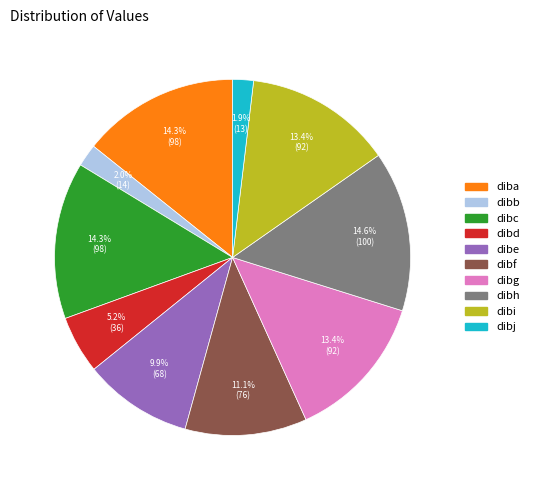

How many segments does this pie chart have?

10